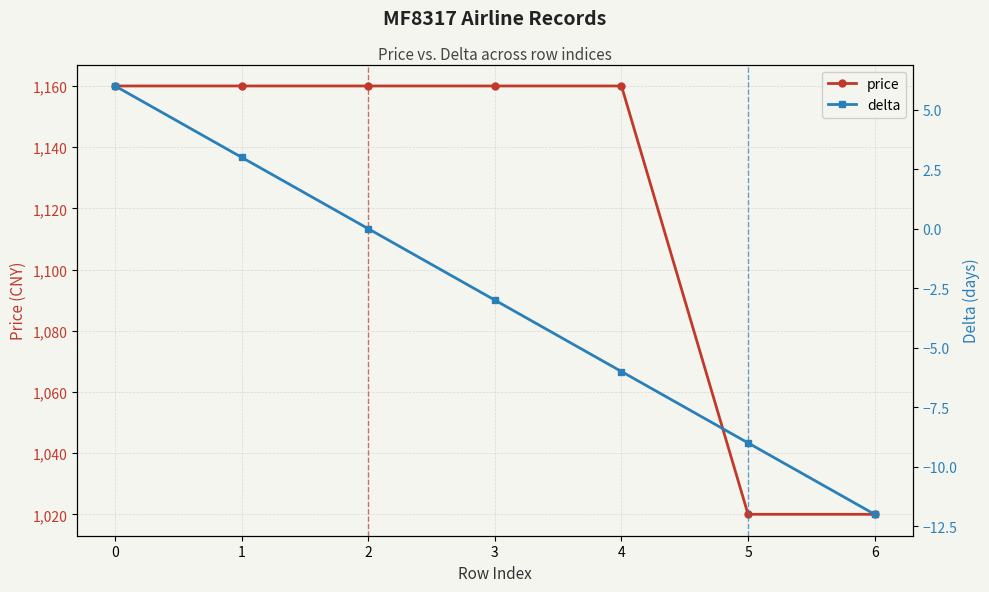

What is the average value of the price series?

1120